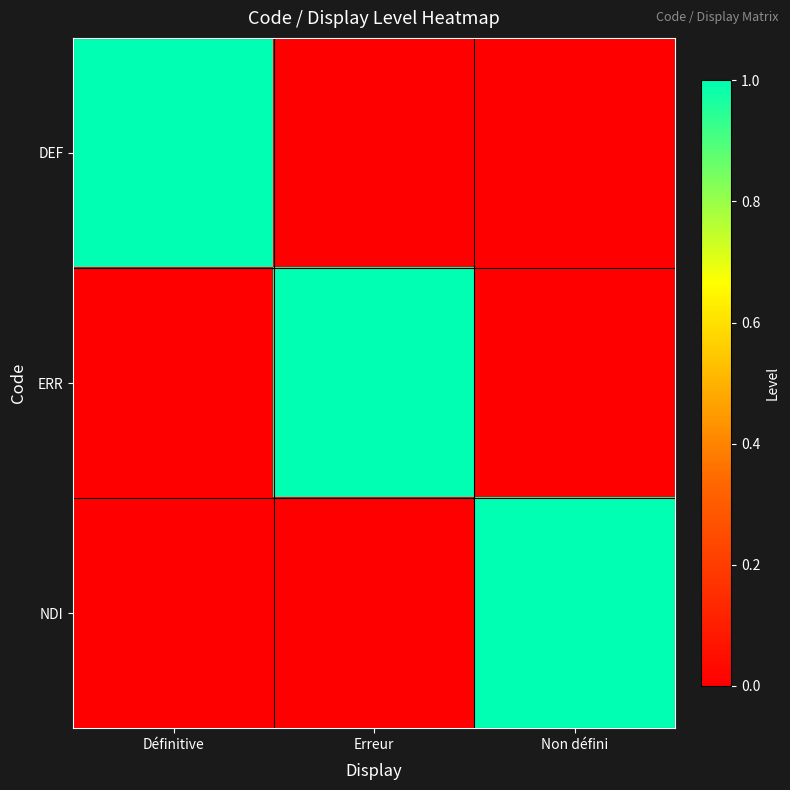

At how many categories does at least one series exceed 0?

3